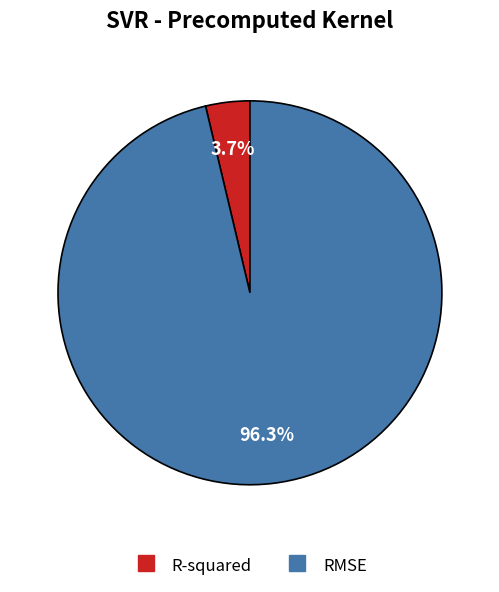

To the nearest percent, what is the combined percentage of R-squared and RMSE?

100%